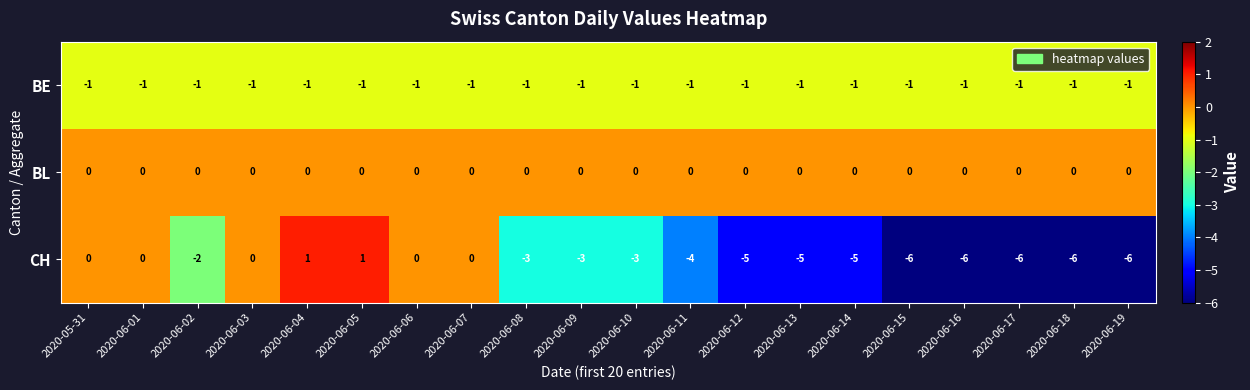

Is it true that BL equals 0 at 2020-06-17?

True